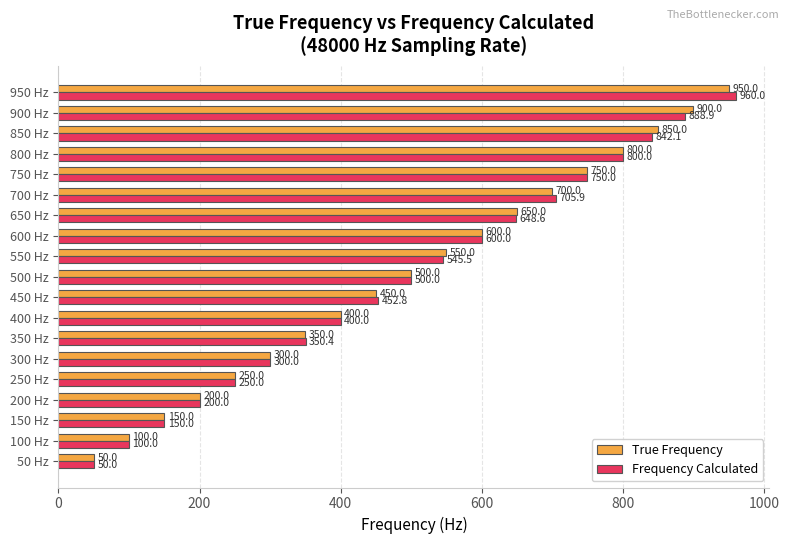

What is the sum of the True Frequency values at 600 Hz and 700 Hz?

1300.0